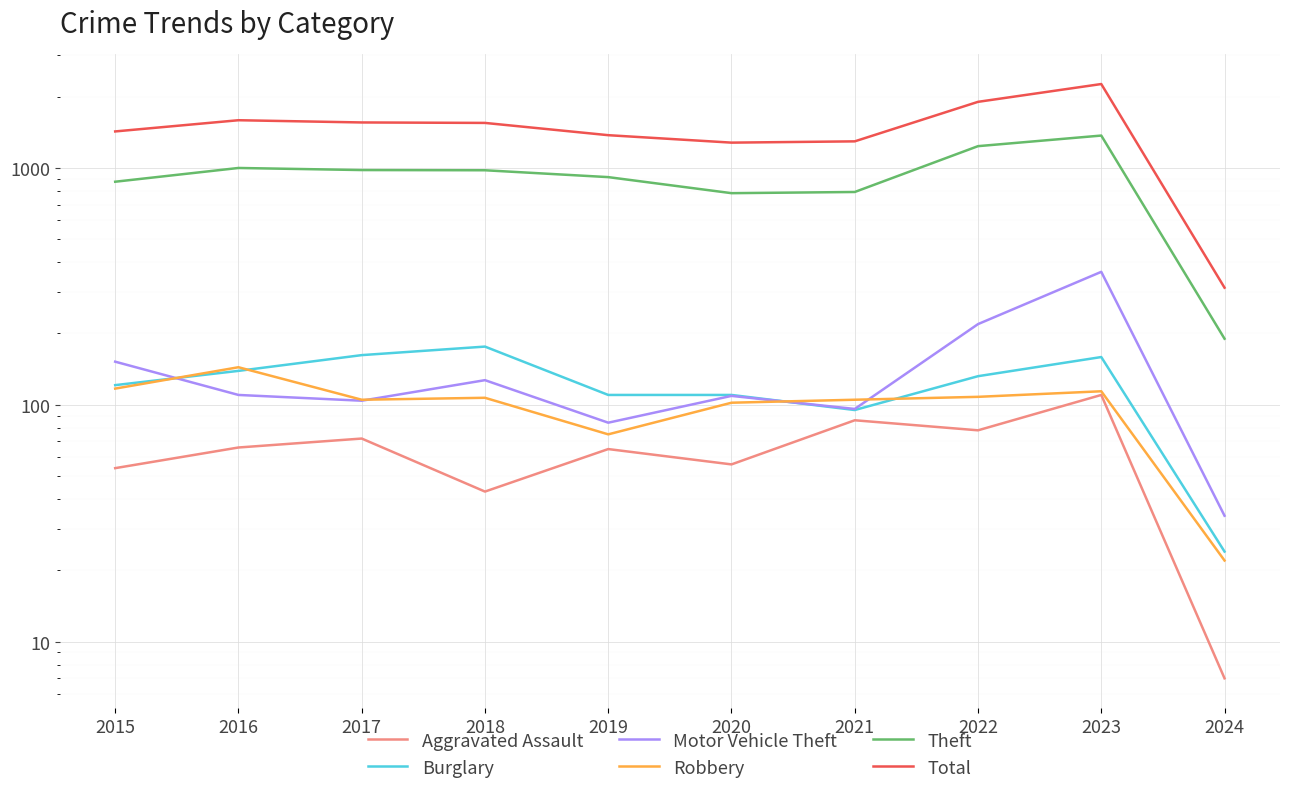

Rank the series at 2018 from highest to lowest value.

Total, Theft, Burglary, Motor Vehicle Theft, Robbery, Aggravated Assault